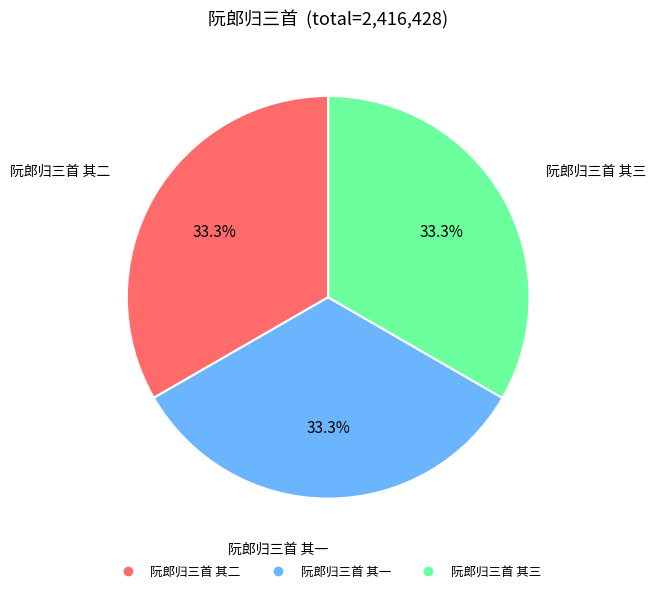

How many segments does this pie chart have?

3